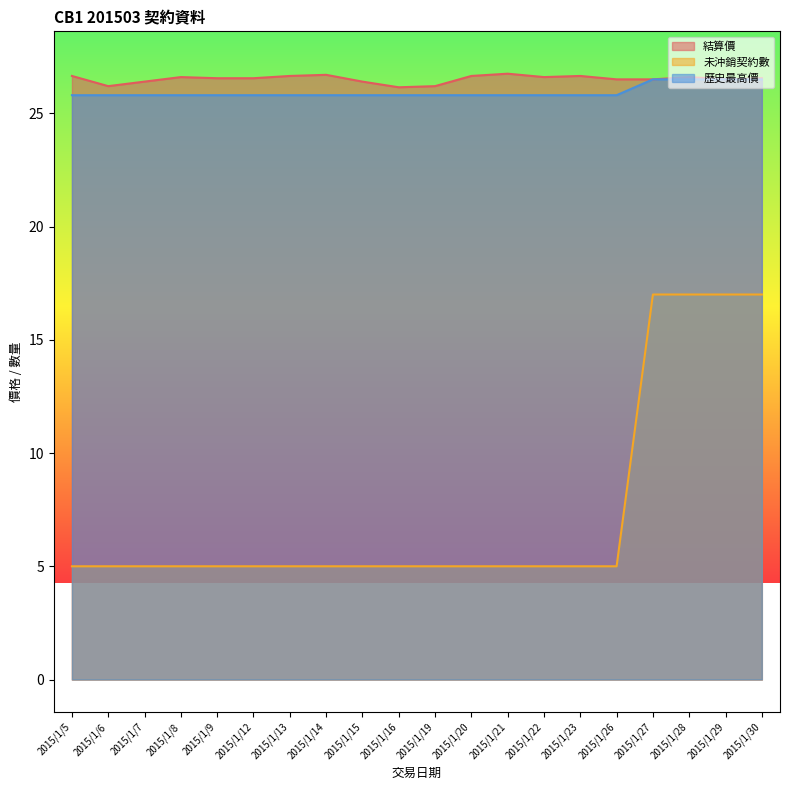

What is the difference between the maximum and minimum values in the 未沖銷契約數 series?

12.0